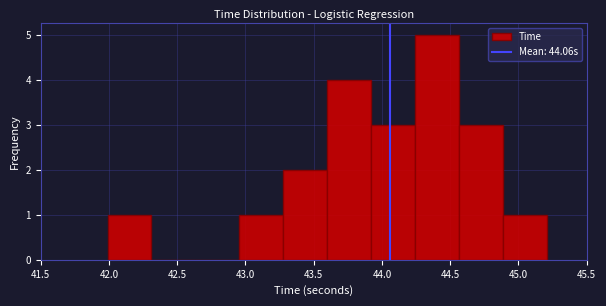

How tall is the bar that spans 42.00 to 42.30 on the x-axis? Neither the bar edges nor the heights are printed on the chart, so give them approximately, as read against the axes.

1